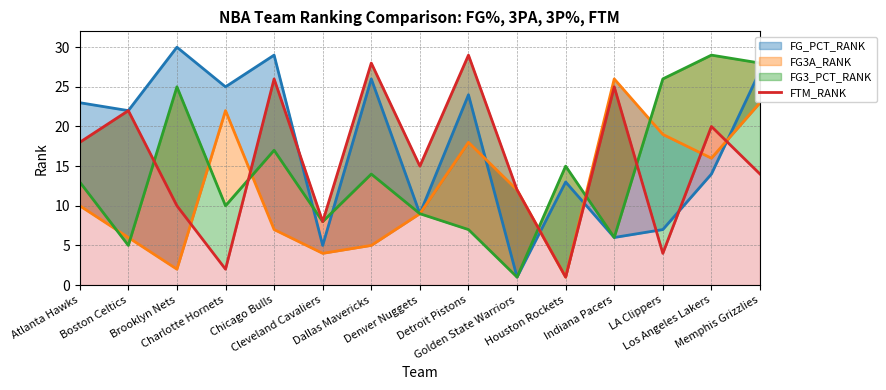

What is the label of the 11th point from the right?

Chicago Bulls